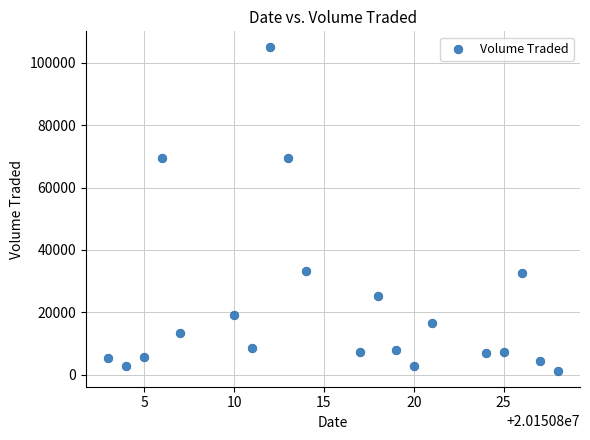

What is the range of Y values (max minus min)?

103600